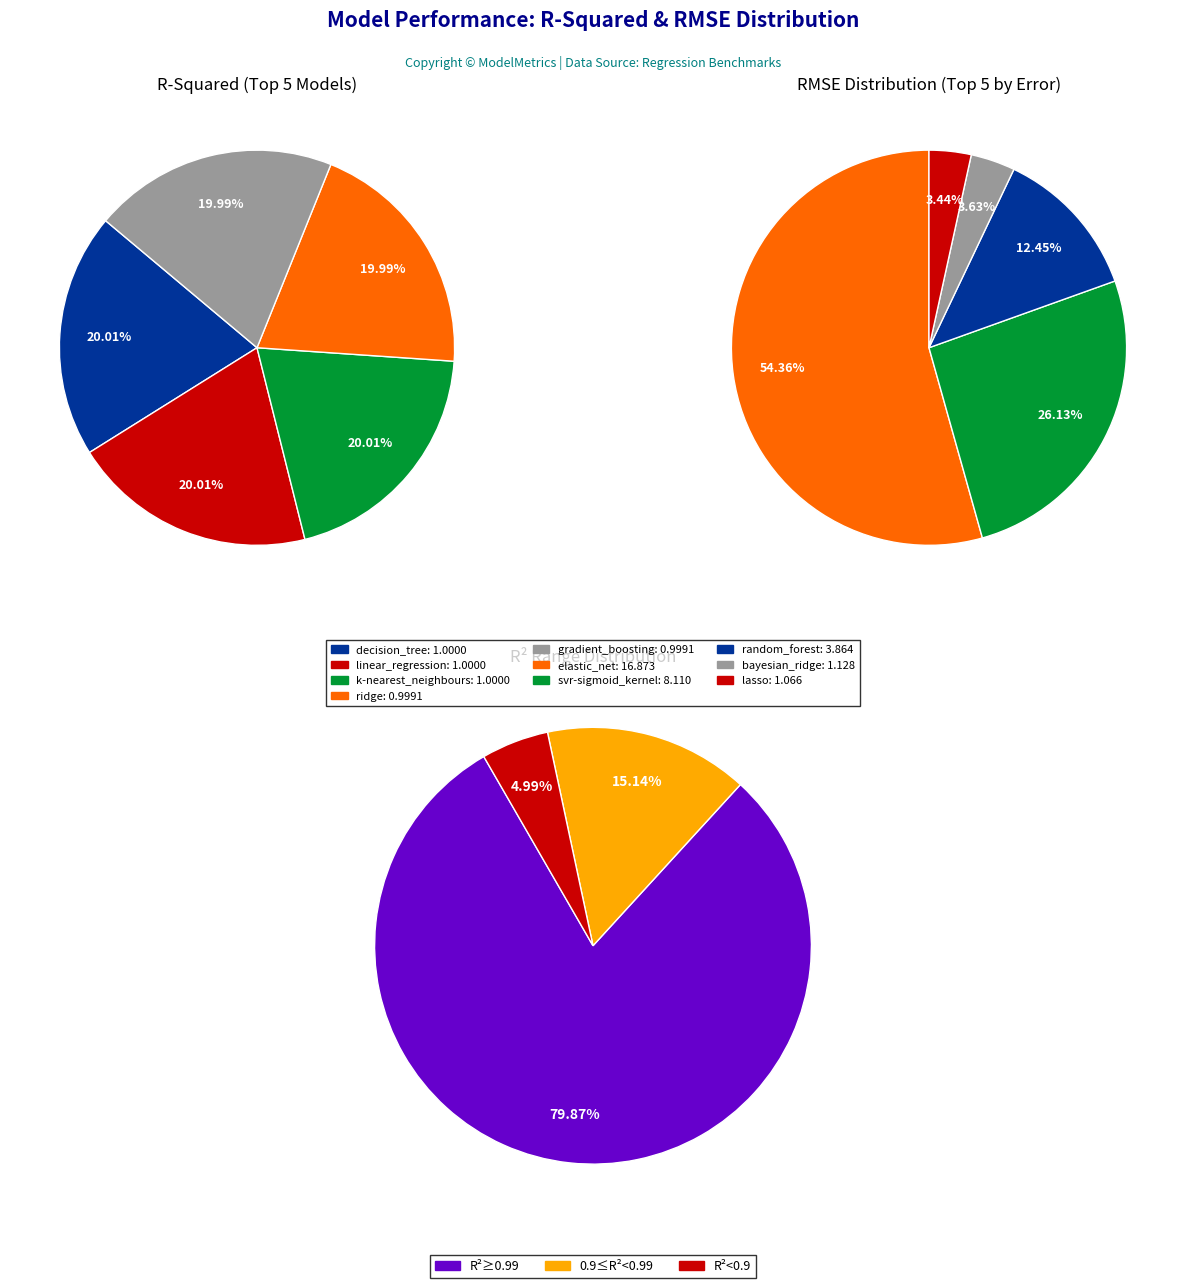

Which series has the widest spread of values?

rmse